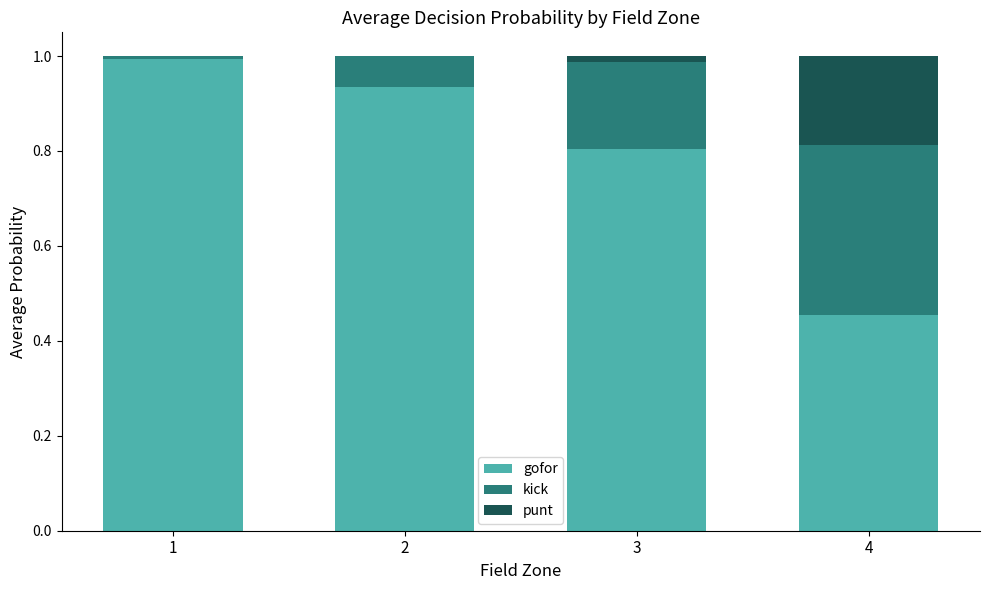

What is the maximum value for gofor?

1.0